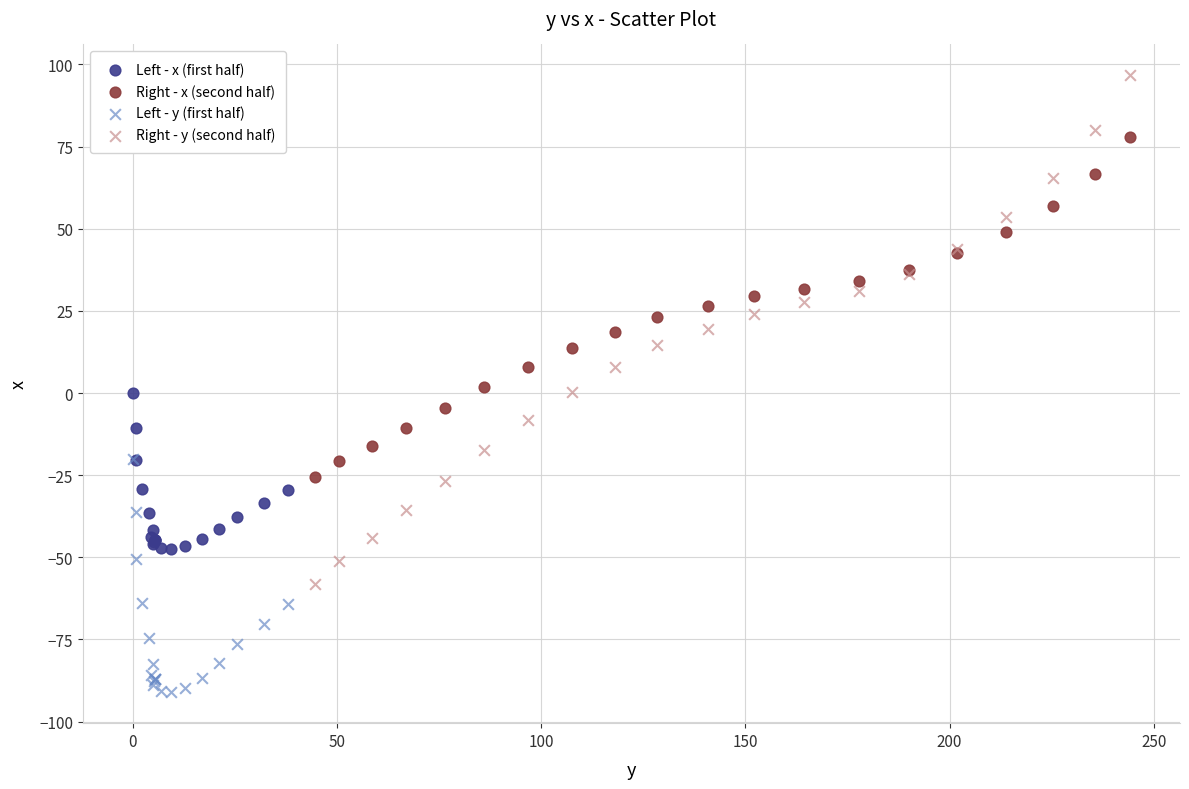

What are all the series names shown in the legend?

Left - x (first half), Right - x (second half), Left - y (first half), Right - y (second half)